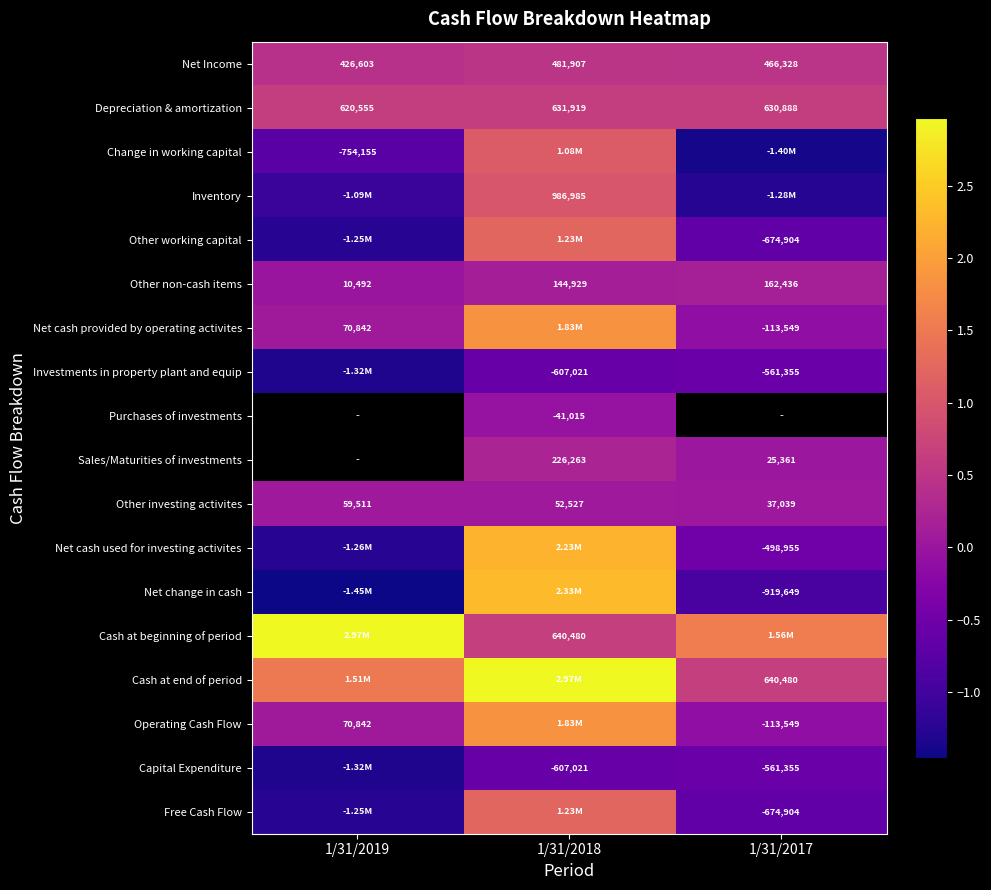

At which category is the sum across all series the highest?

1/31/2018